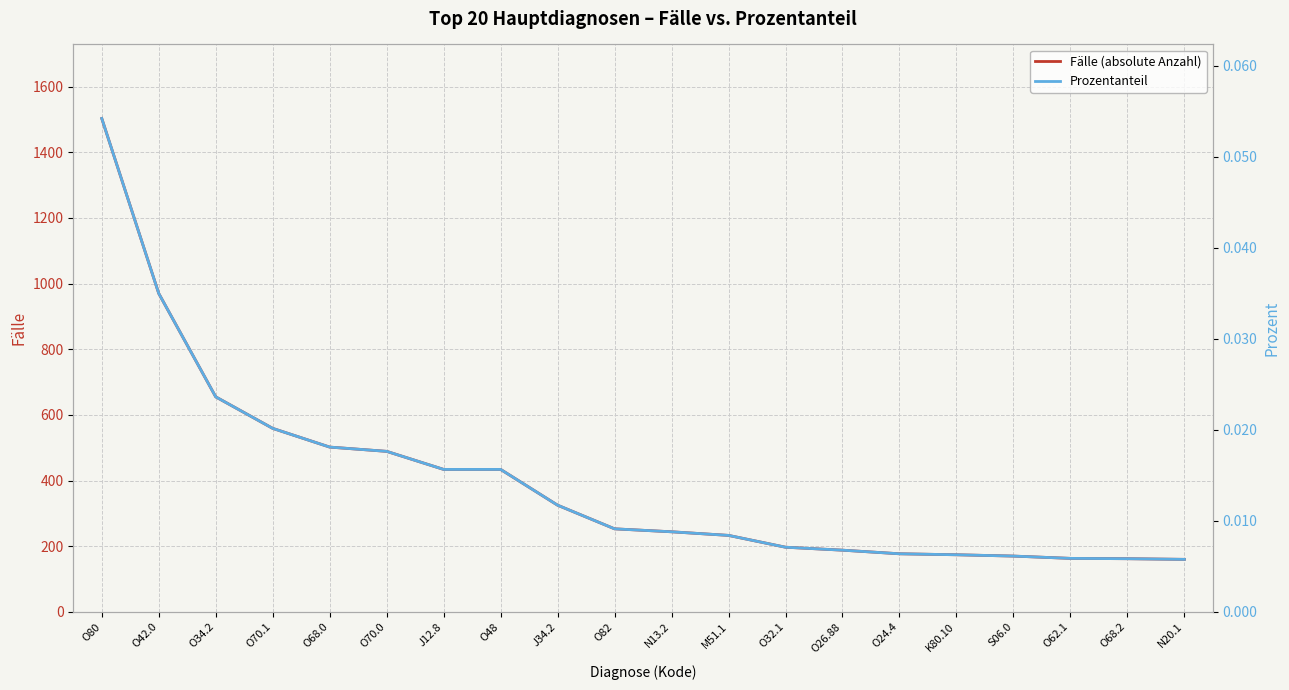

How many lines are shown in the chart?

2